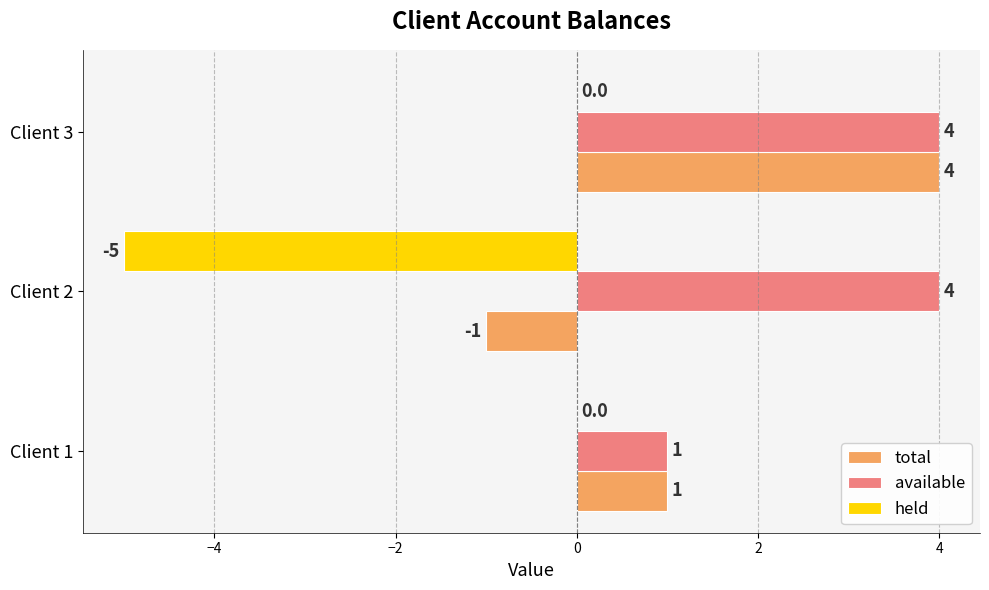

What is the sum of the held values at Client 1 and Client 2?

-5